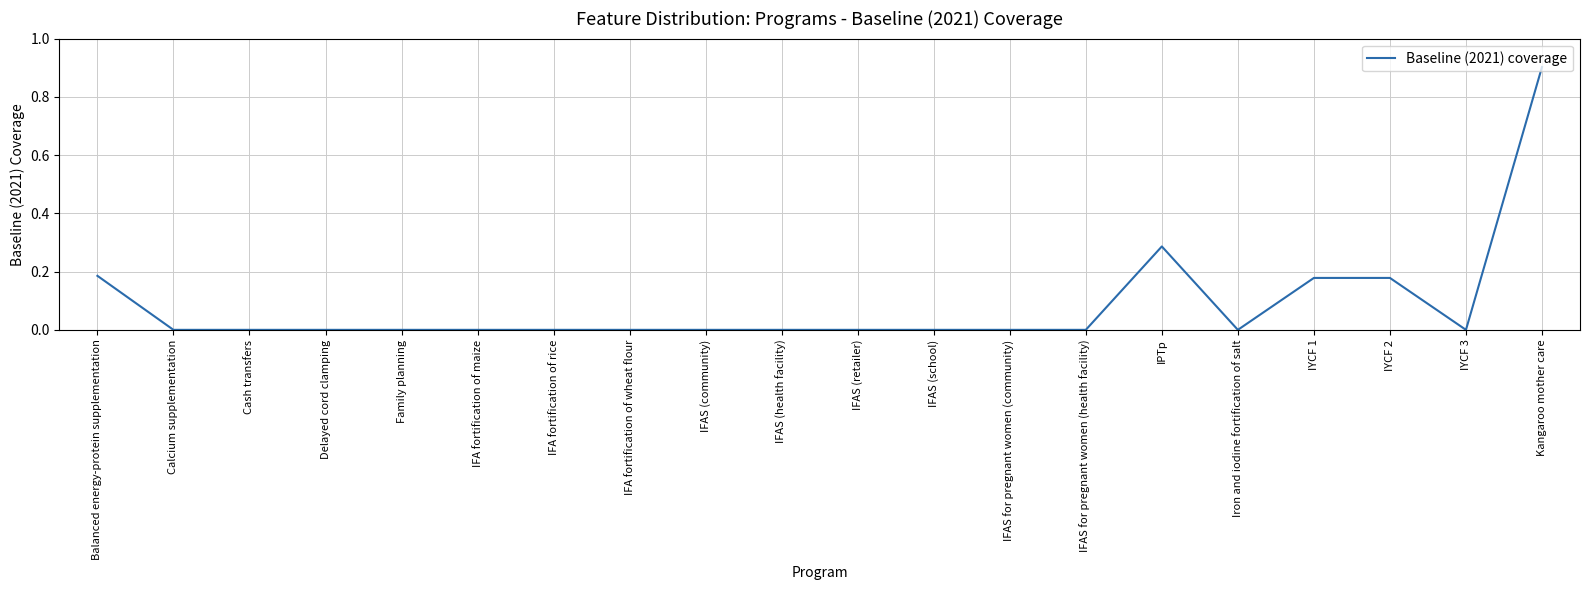

Between IFAS (health facility) and Balanced energy-protein supplementation, which is larger?

Balanced energy-protein supplementation